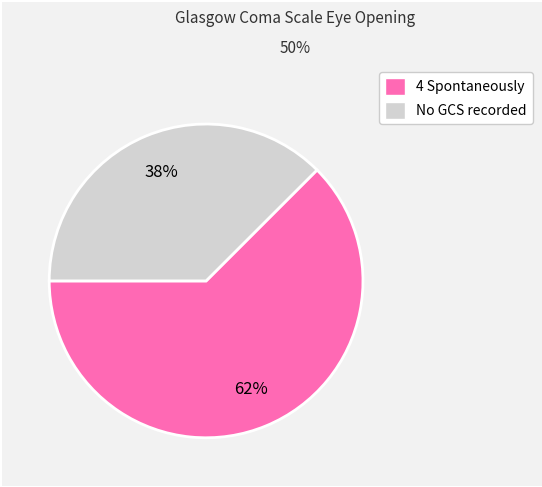

To the nearest percent, what is the average slice percentage?

50%